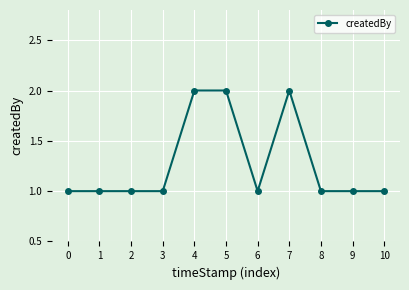

What is the minimum value shown in the chart?

1